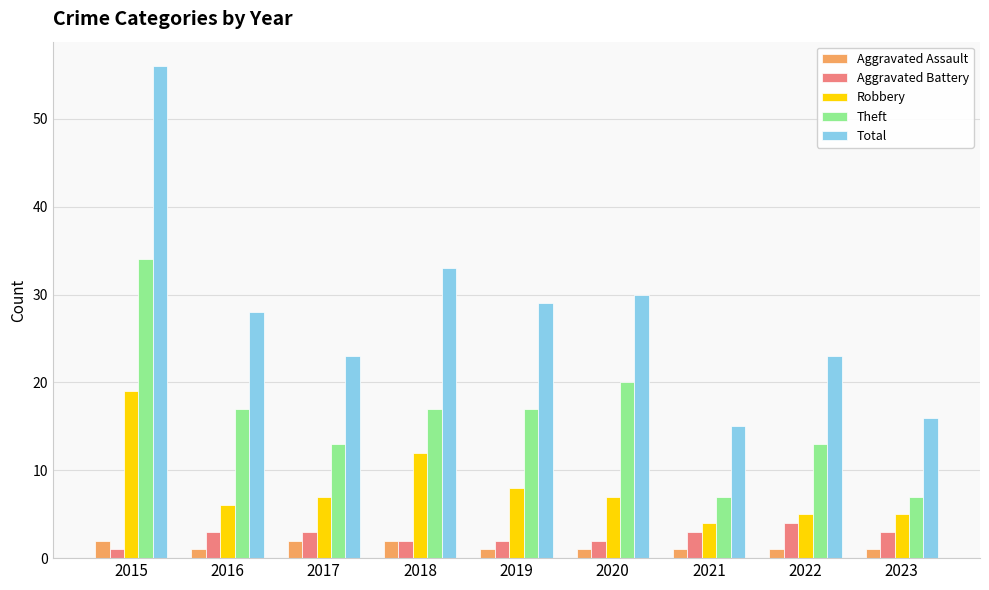

What is the spread (max minus min) of values at 2018?

31